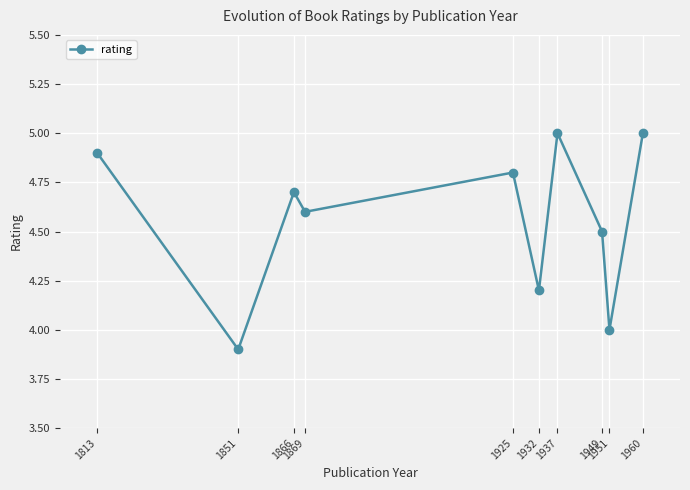

What is the change in value from 1851 to 1866?

+0.8